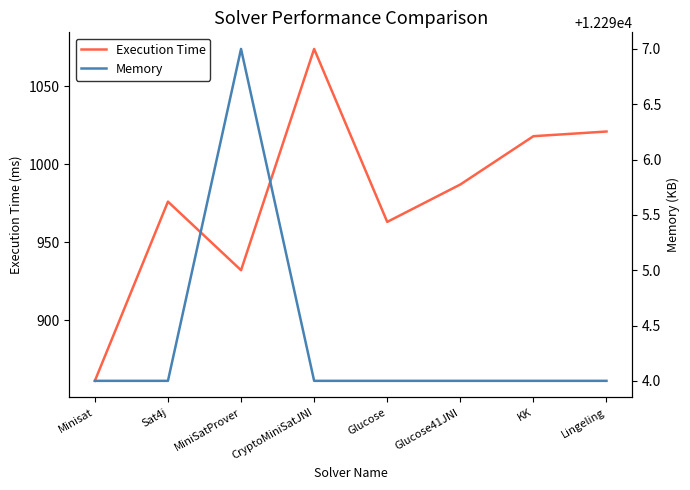

How many interior local valleys does the Execution Time series have?

2